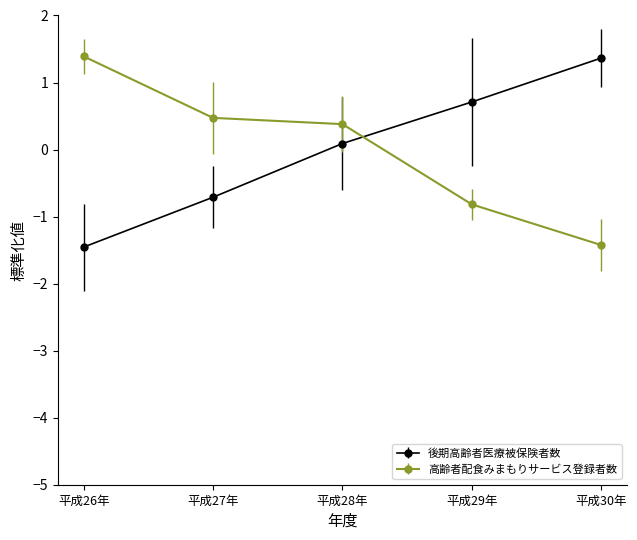

Rank the categories by 後期高齢者医療被保険者数 value from highest to lowest.

平成30年, 平成29年, 平成28年, 平成27年, 平成26年